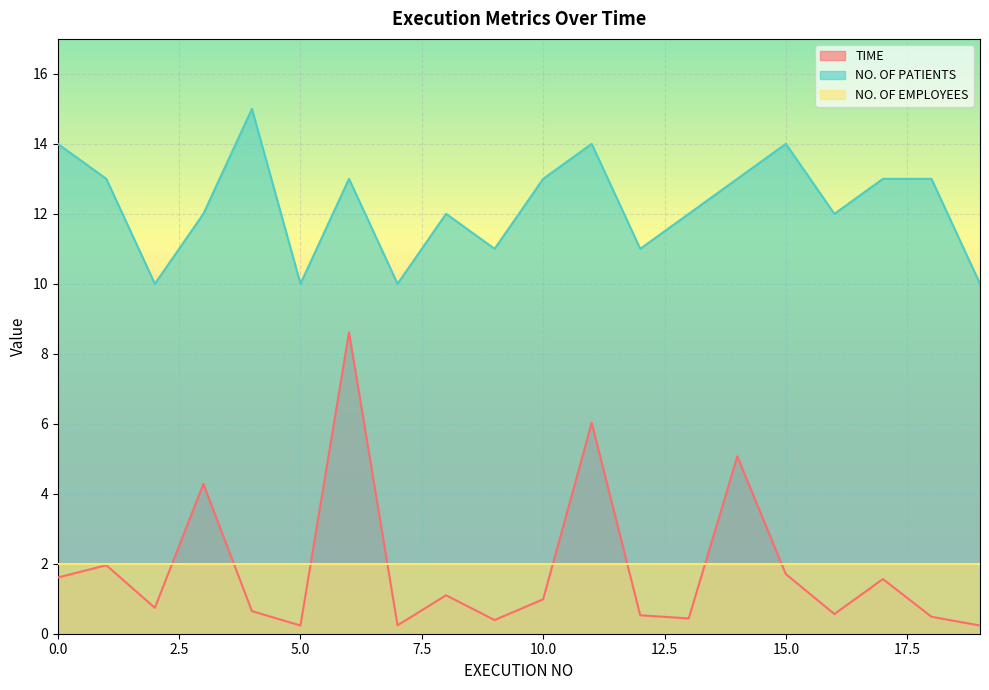

True or false: TIME and NO. OF PATIENTS cross at least once.

False